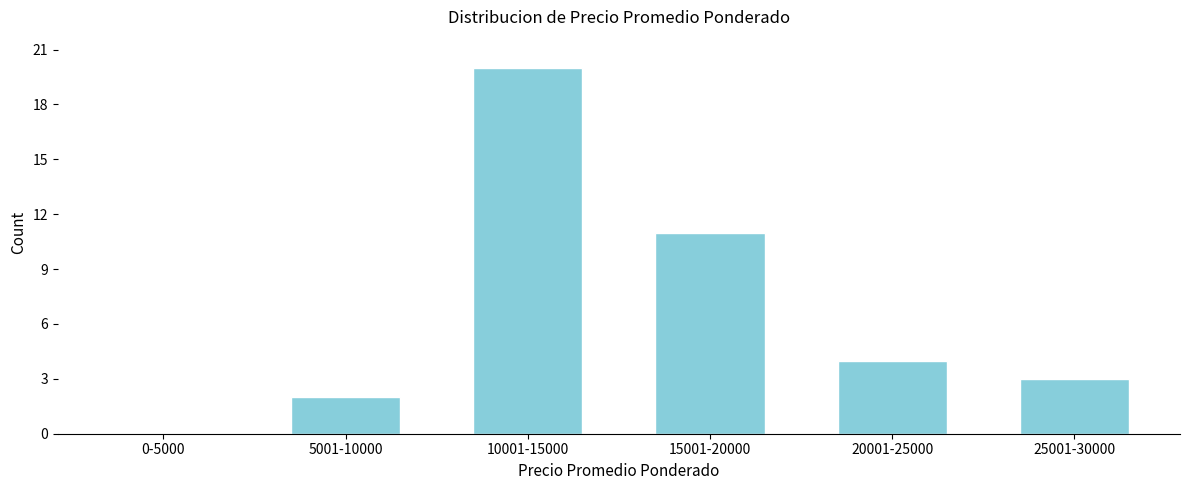

Reading right to left, extract all data points from this chart.

25001-30000=3	20001-25000=4	15001-20000=11	10001-15000=20	5001-10000=2	0-5000=0